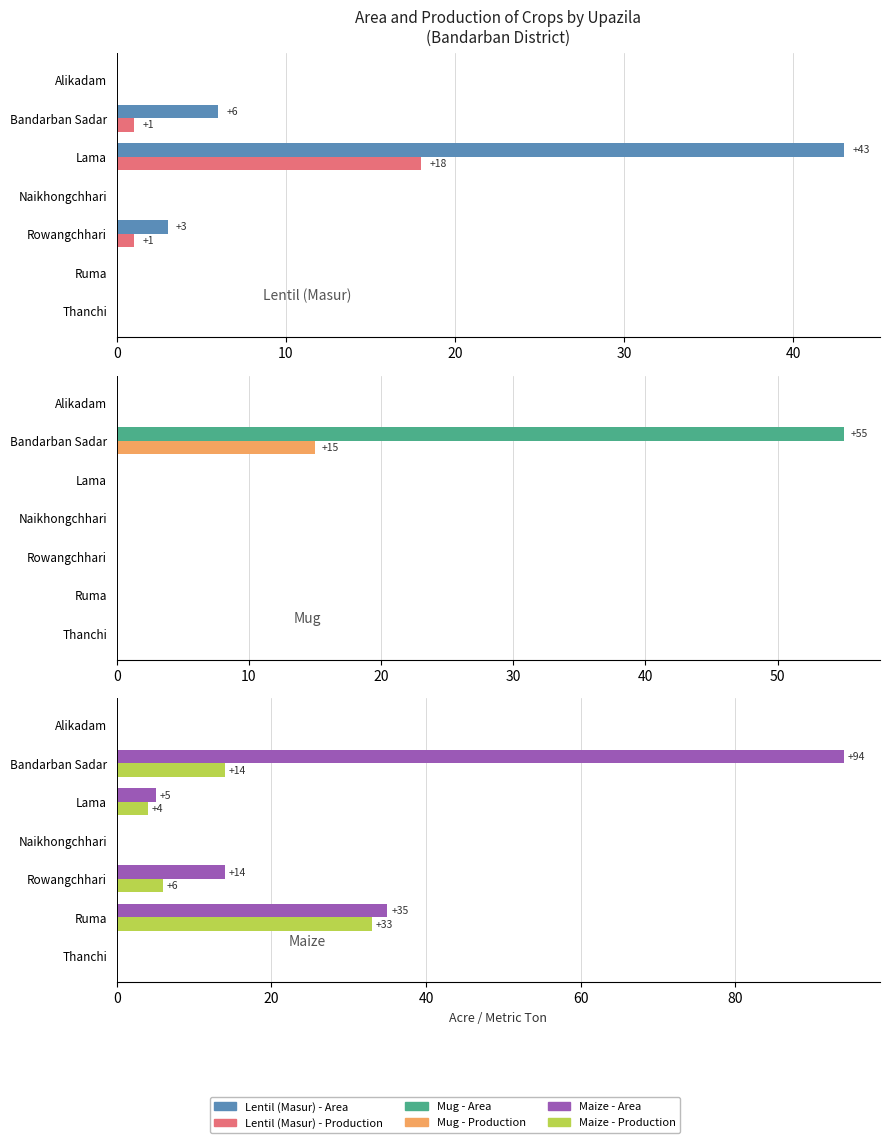

What are all the series names shown in the legend?

Lentil (Masur) - Area, Lentil (Masur) - Production, Mug - Area, Mug - Production, Maize - Area, Maize - Production